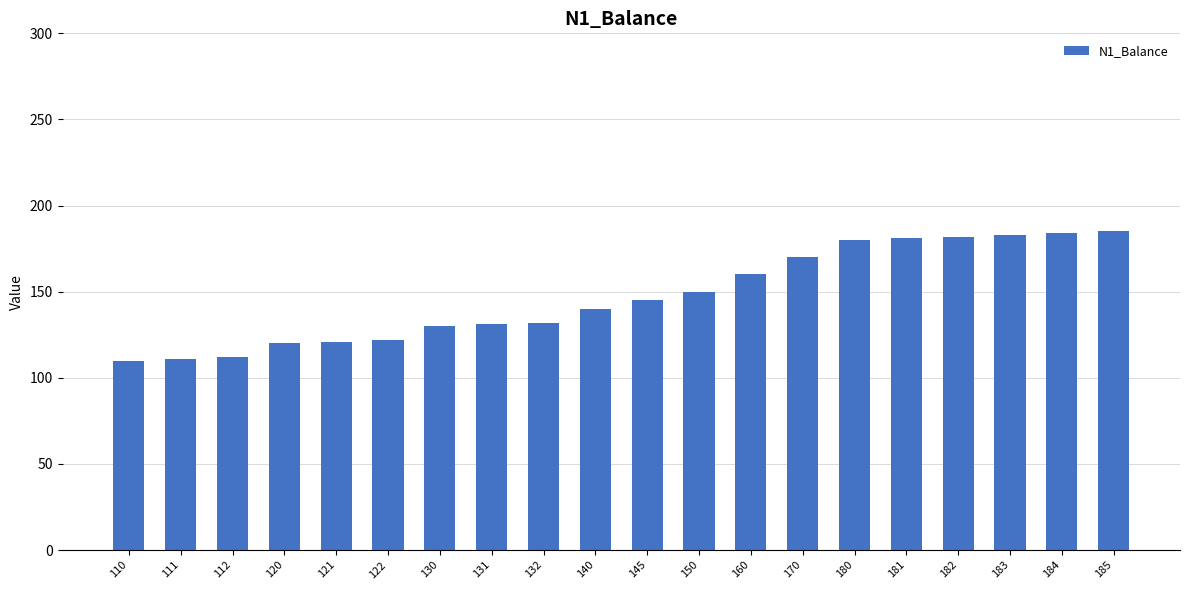

Between 120 and 181, which is larger?

181